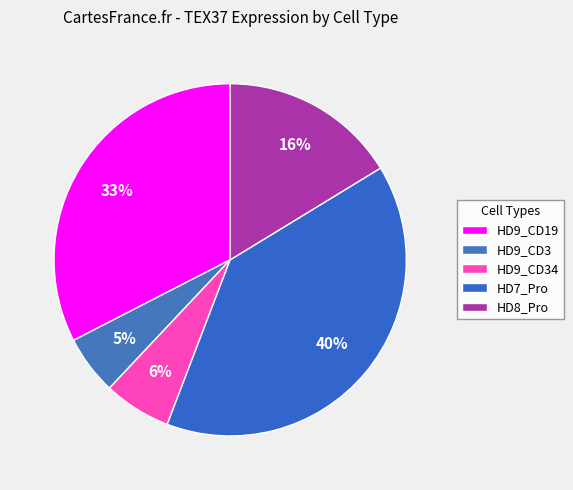

The HD9_CD34 slice represents 20% of the pie. True or false?

False